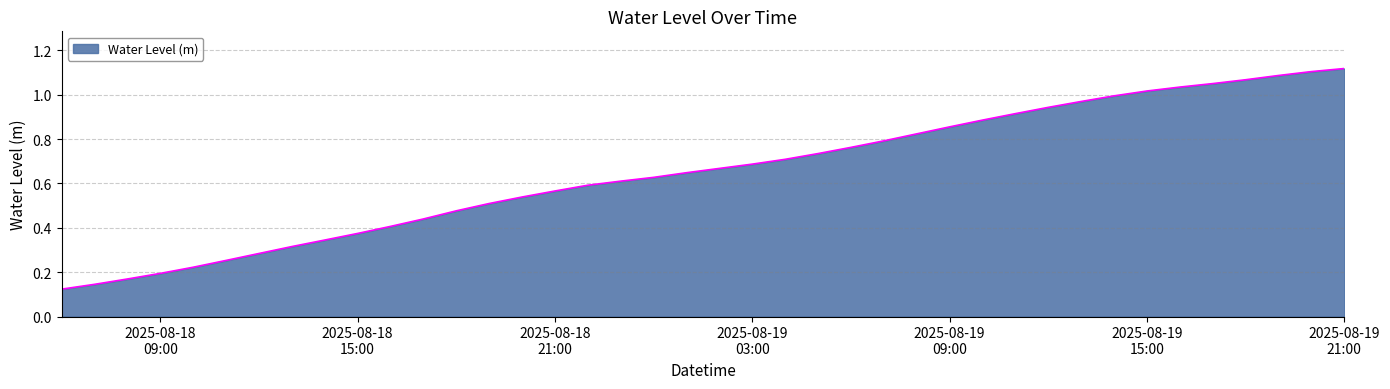

How many lines are shown in the chart?

1